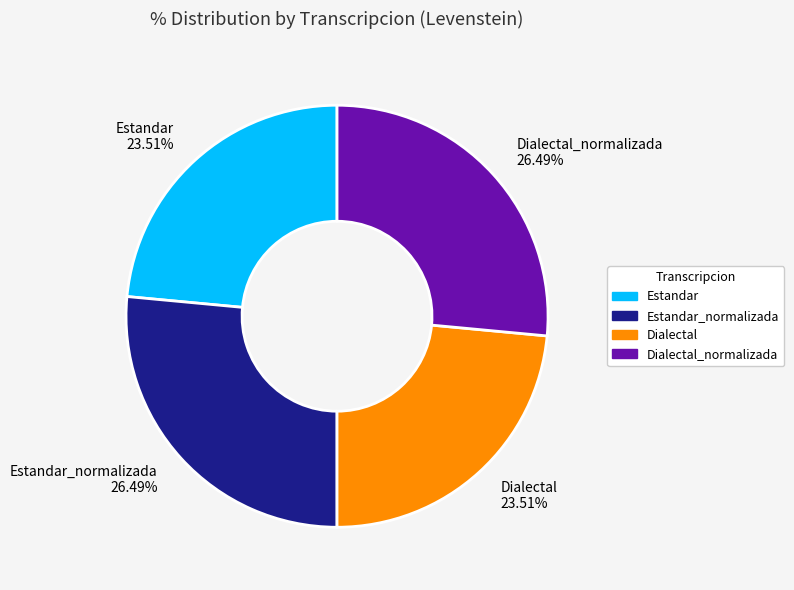

Is the sum of Estandar and Dialectal greater than half?

No